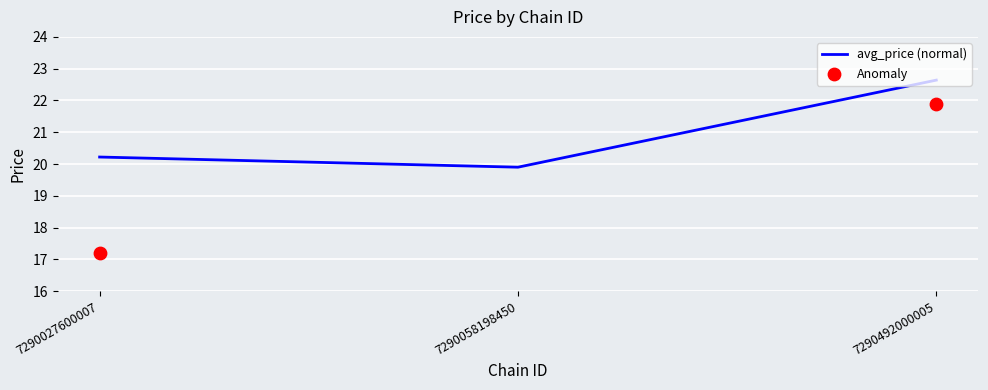

Which category has the lowest value in the avg_price (normal) series?

7290058198450